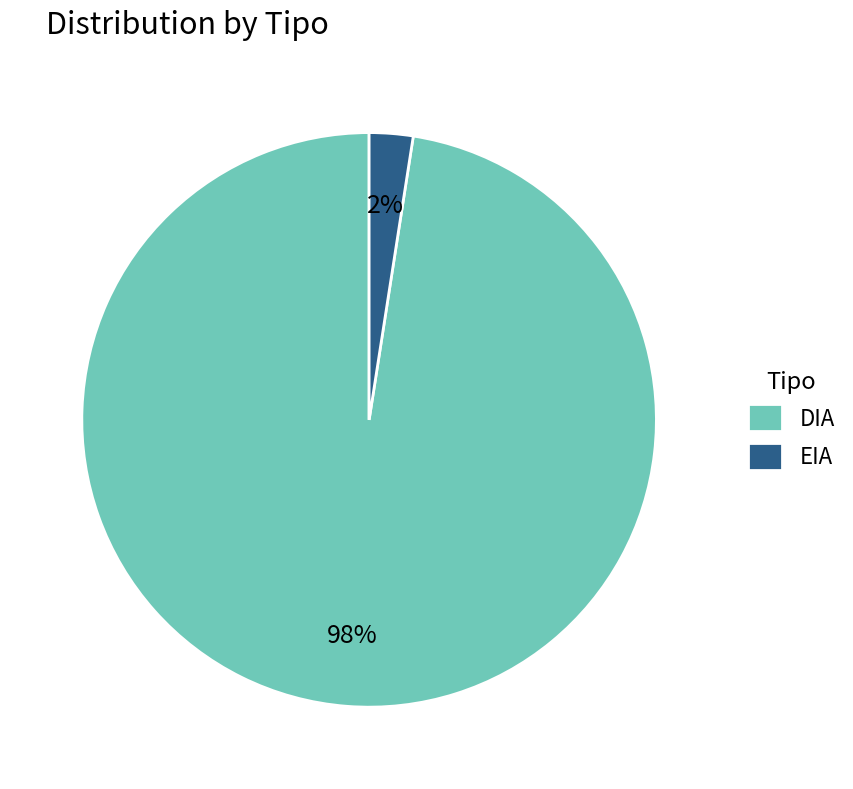

Does any single category account for the majority?

Yes